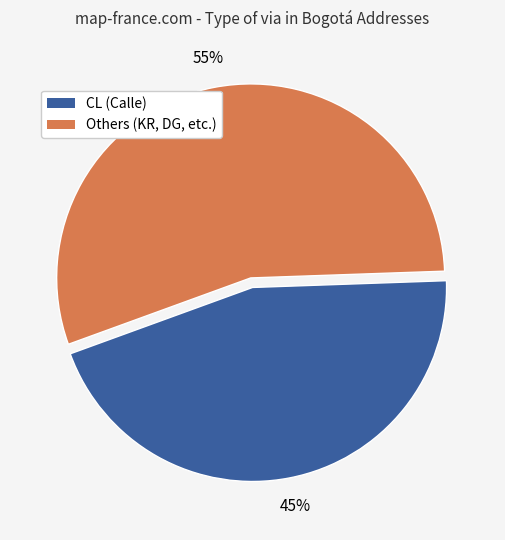

To the nearest percent, what is the difference between the largest and smallest slice percentages?

10%